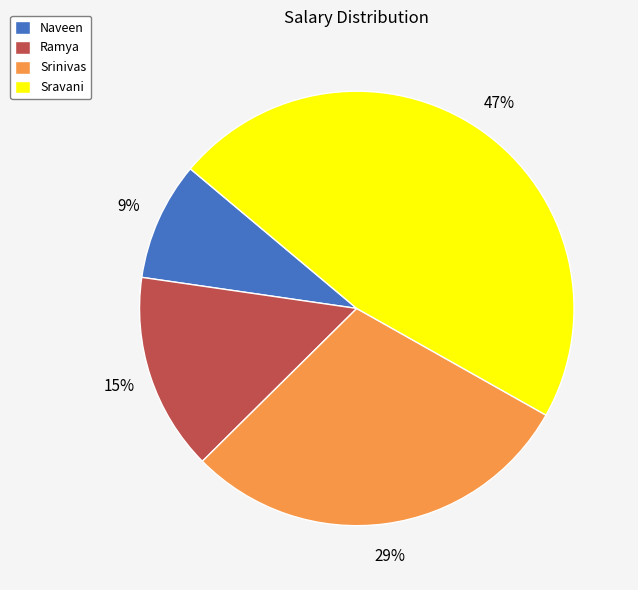

Rank the categories by value from highest to lowest.

Sravani, Srinivas, Ramya, Naveen